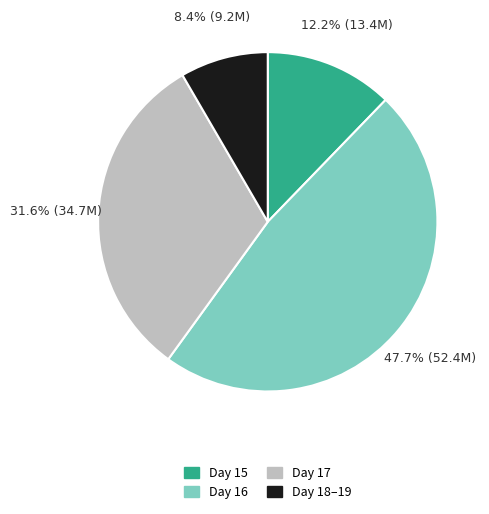

Does any single category account for the majority?

No